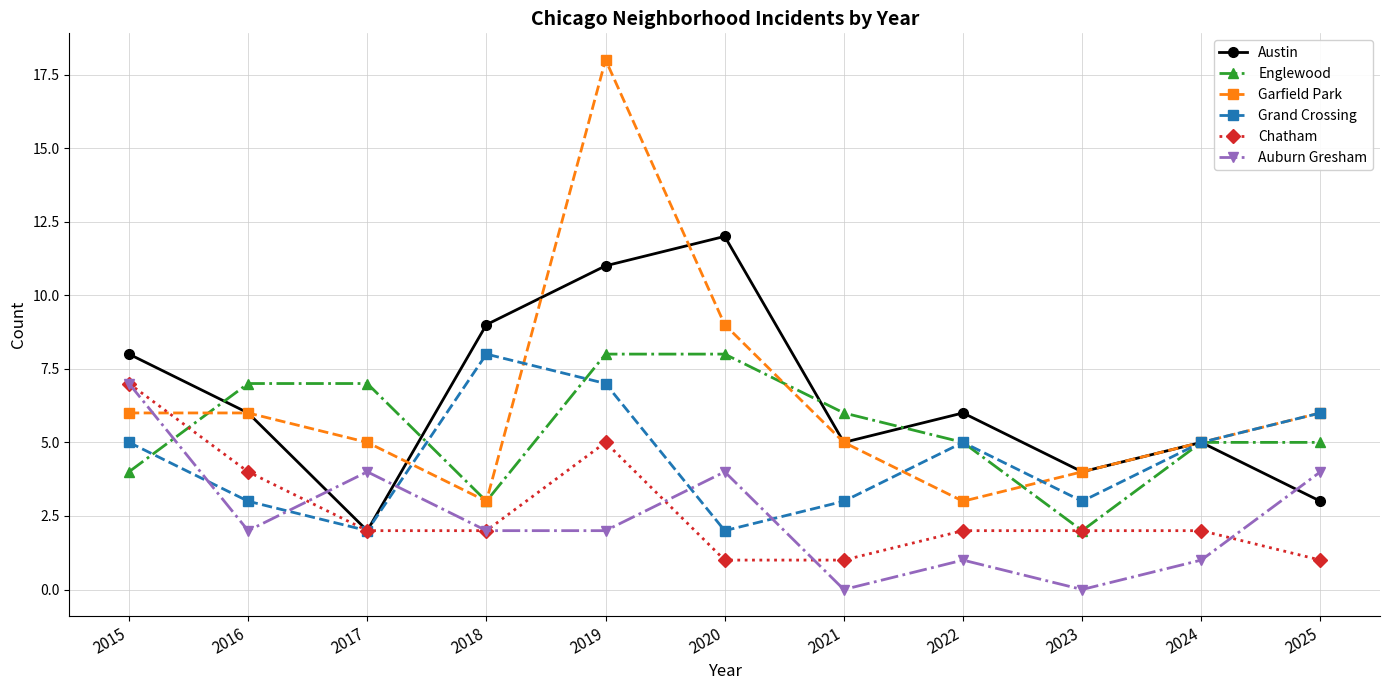

How many categories are shown in the chart?

11